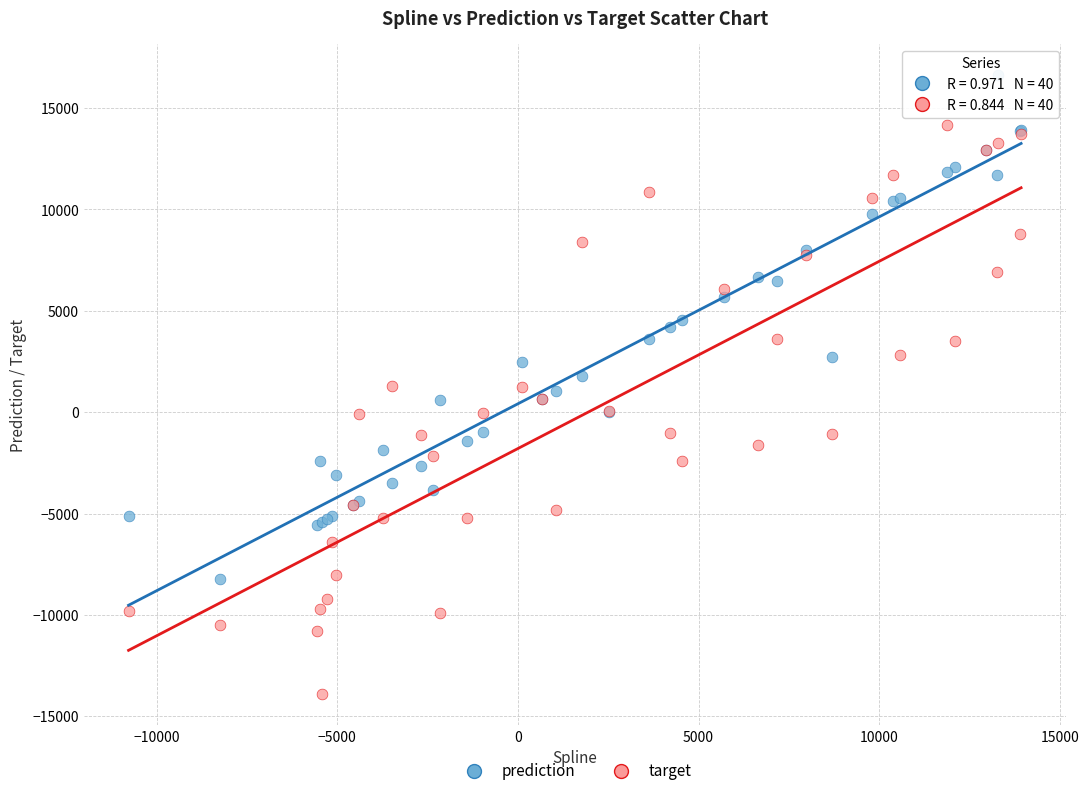

Which series reaches the maximum Y coordinate?

prediction